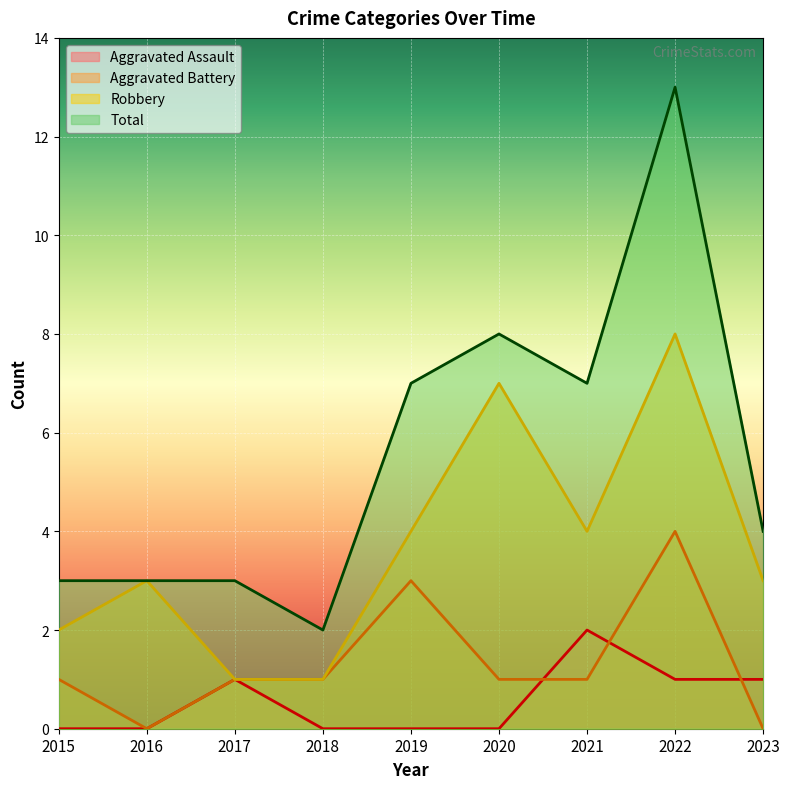

The value of Aggravated Battery at 2023 is 0. True or false?

True